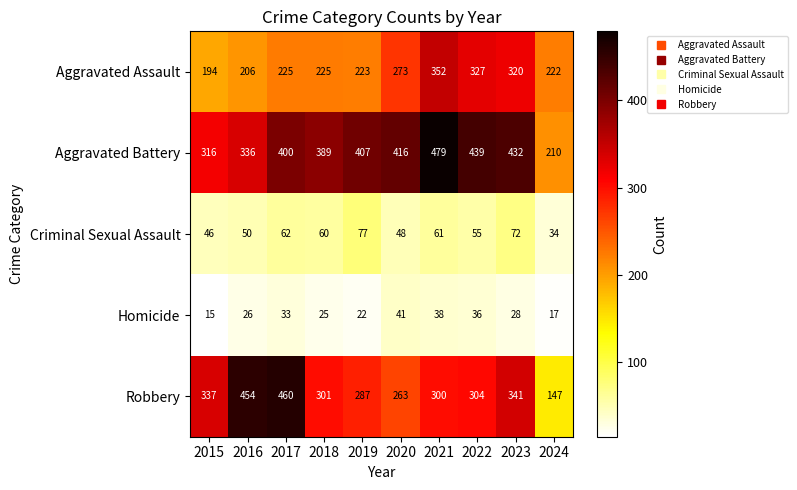

Which series changed the most between 2017 and 2022?

Robbery